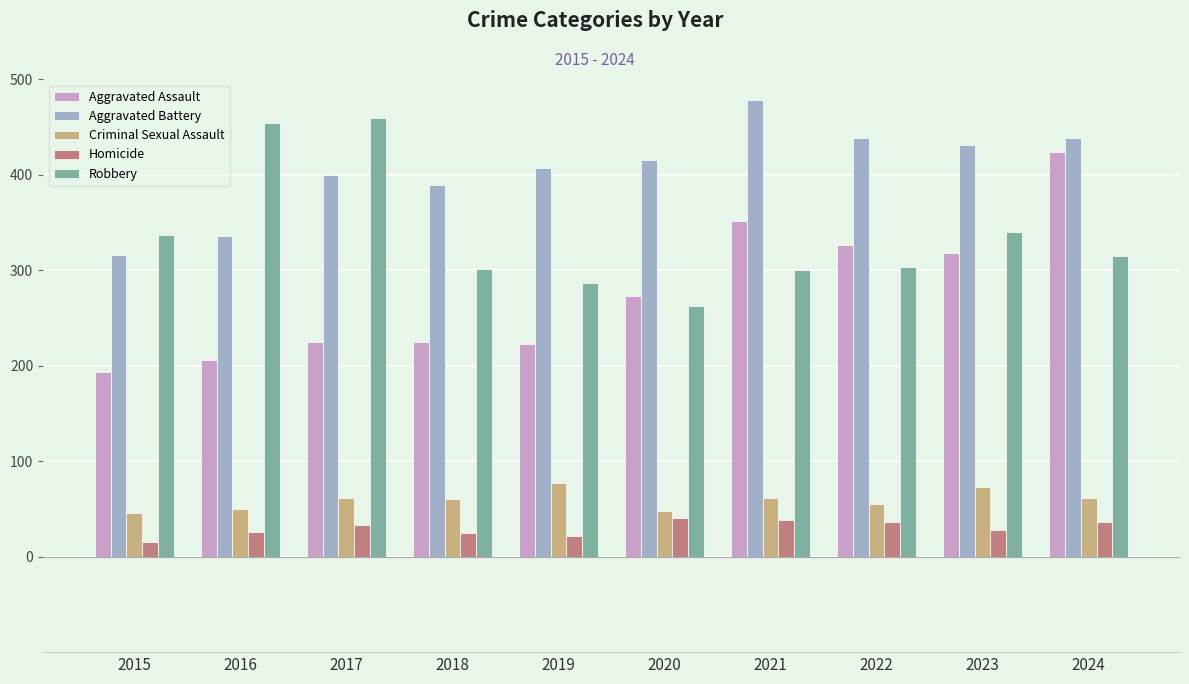

Is it true that Robbery equals 304 at 2022?

True